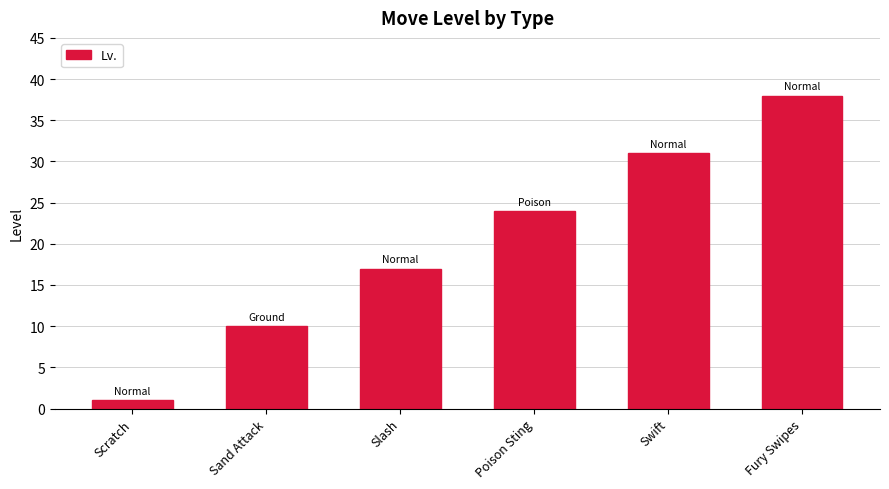

What is the value of the 5th bar from the left?

31